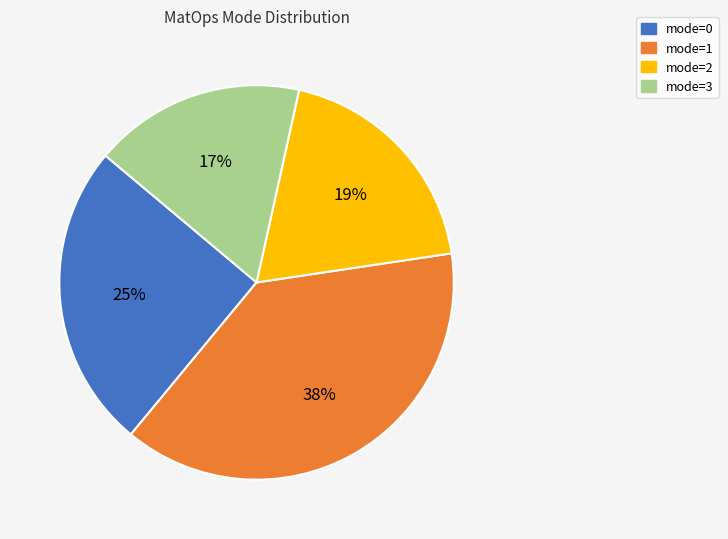

Does any single category account for the majority?

No